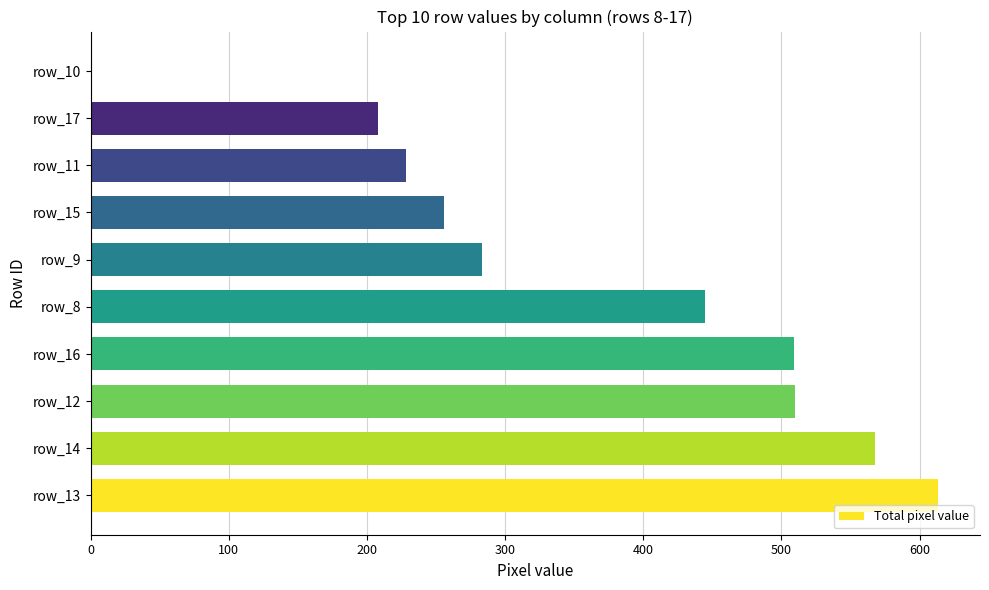

What is the change in value from row_14 to row_8?

-123